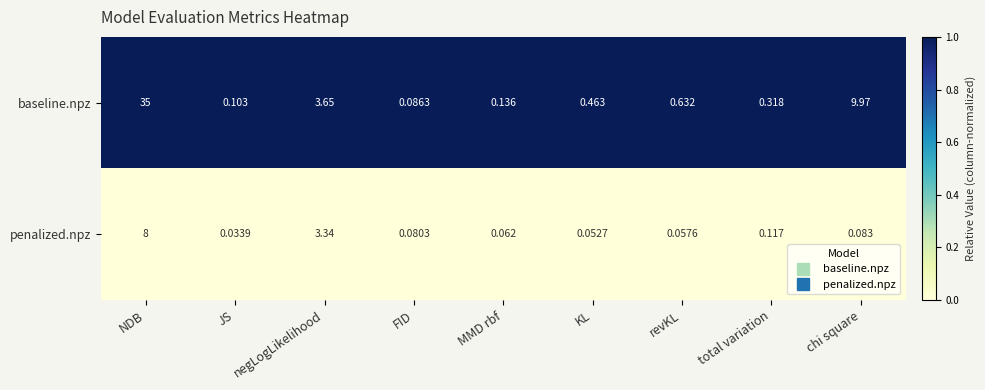

What is the spread (max minus min) of values at total variation?

0.2